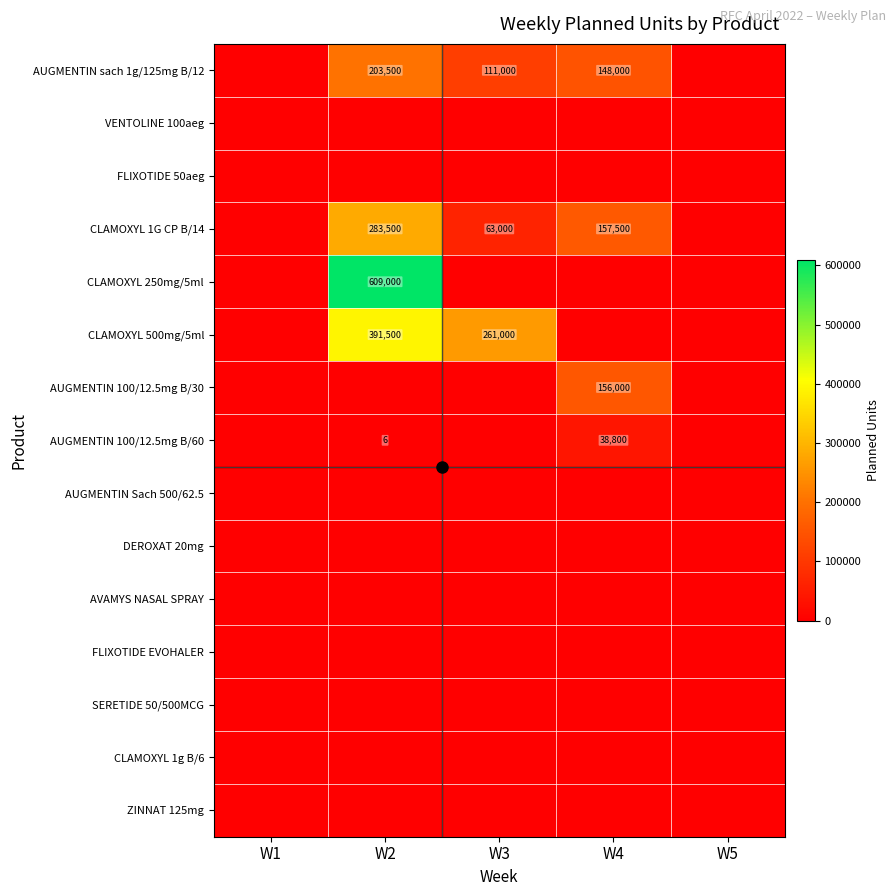

At how many categories does at least one series exceed 38327?

3